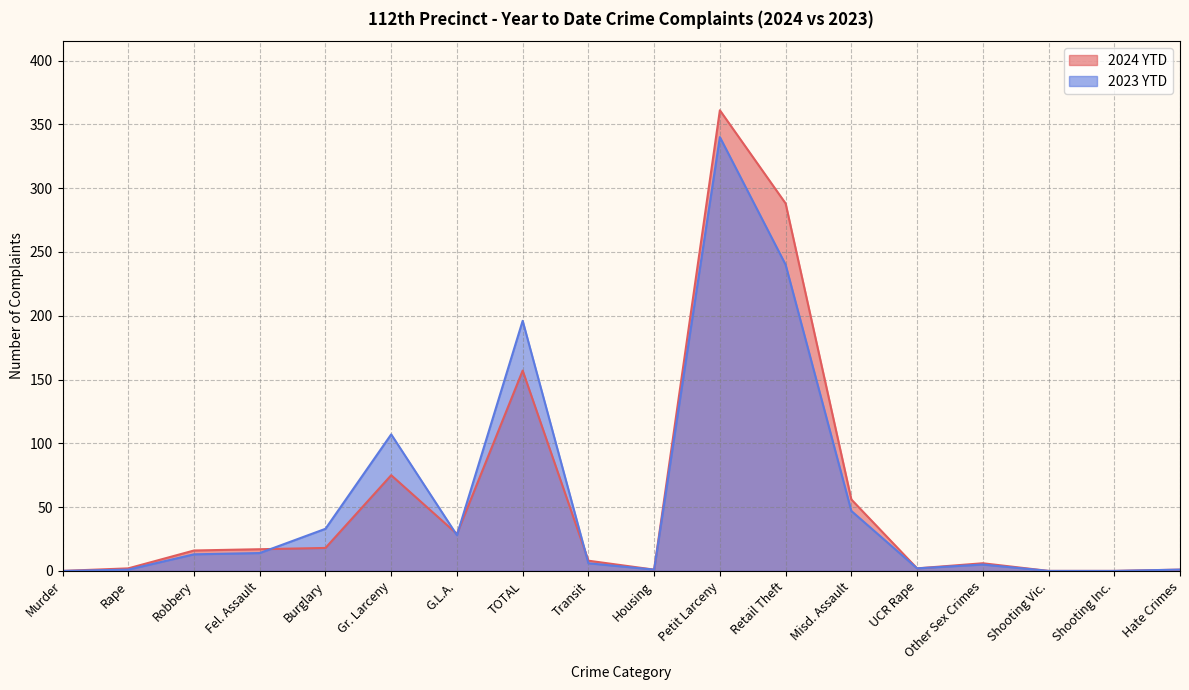

What position from the right is Hate Crimes?

1